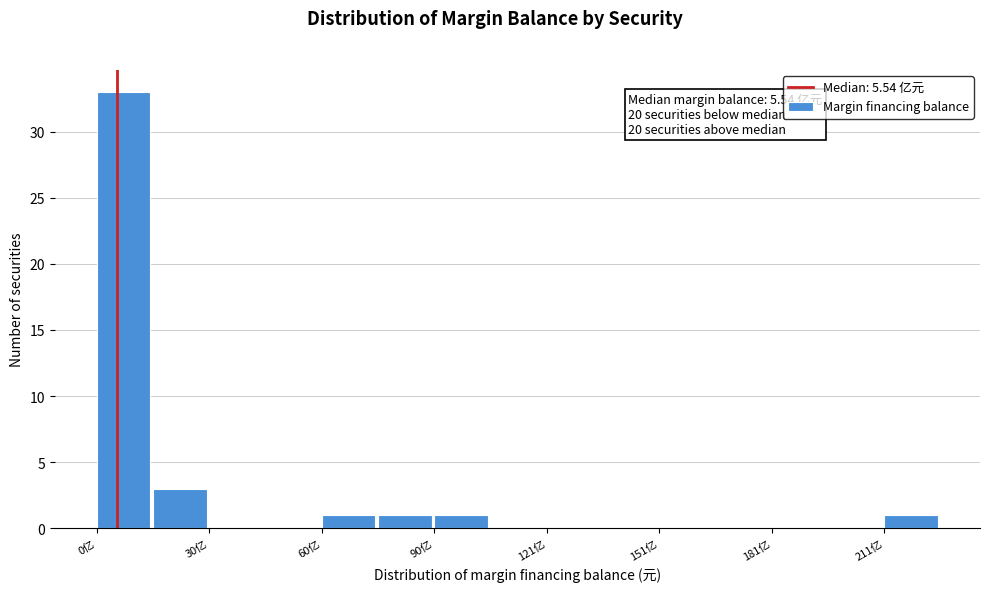

Read against the x-axis, roughly where is the centre of the tallest bar?

5